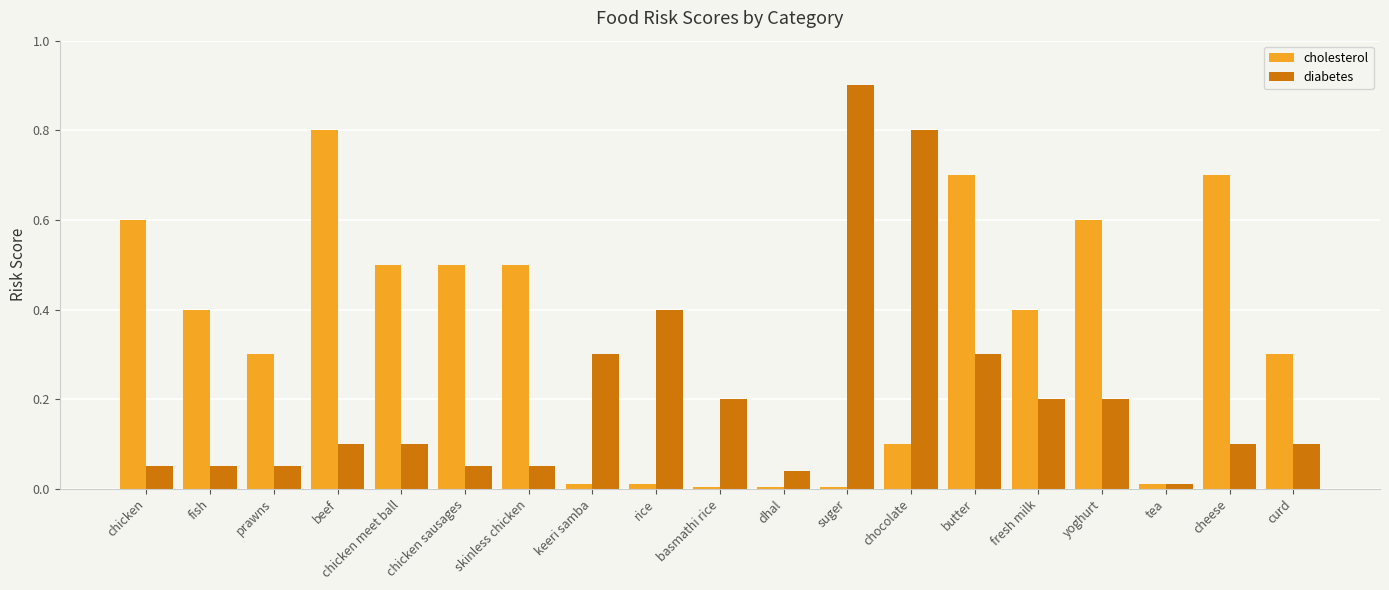

Rank the series at chicken meet ball from highest to lowest value.

cholesterol, diabetes